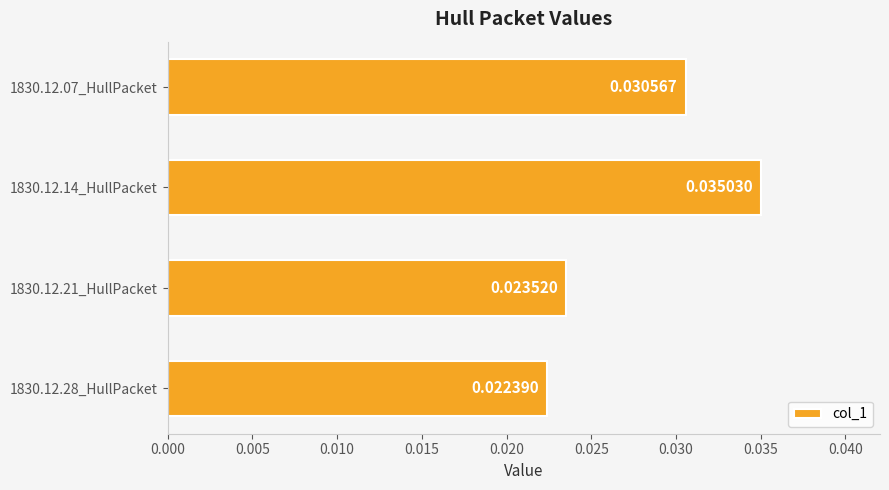

Which label corresponds to the largest value in the chart?

1830.12.14_HullPacket